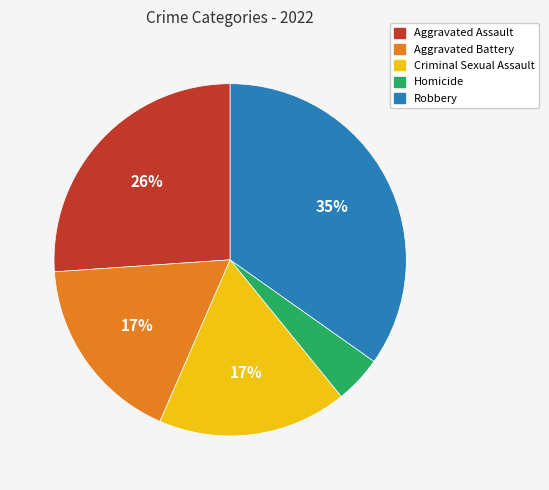

Is there a majority slice in this chart?

No